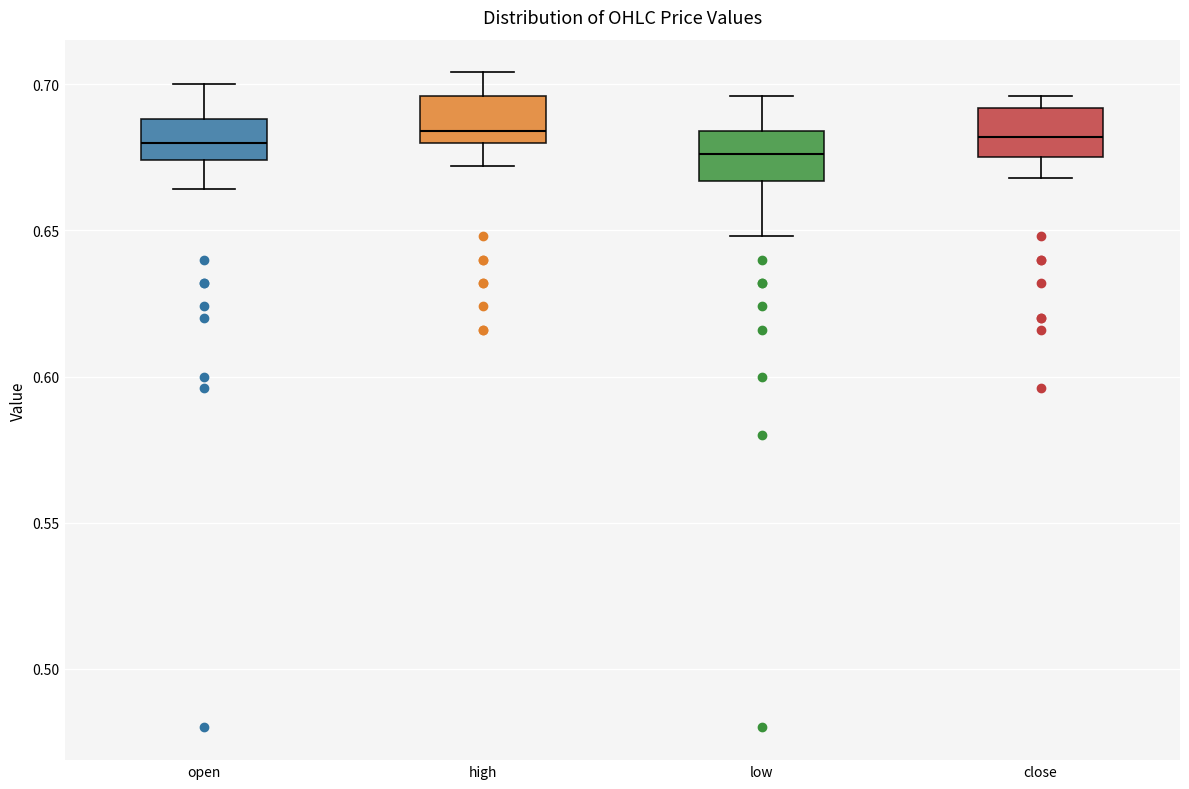

Where is the lower edge of the box for high on the y-axis? The values are not printed on the chart, so give them approximately, as read against the axis.

0.680